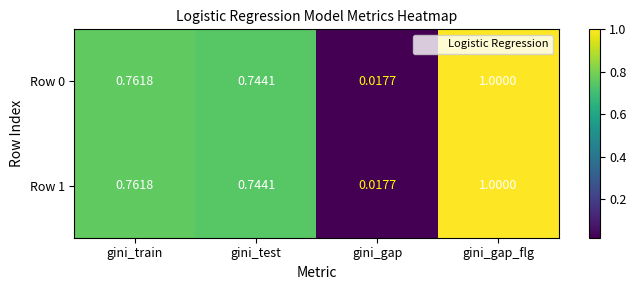

At which category does the chart reach its peak across all series?

gini_gap_flg